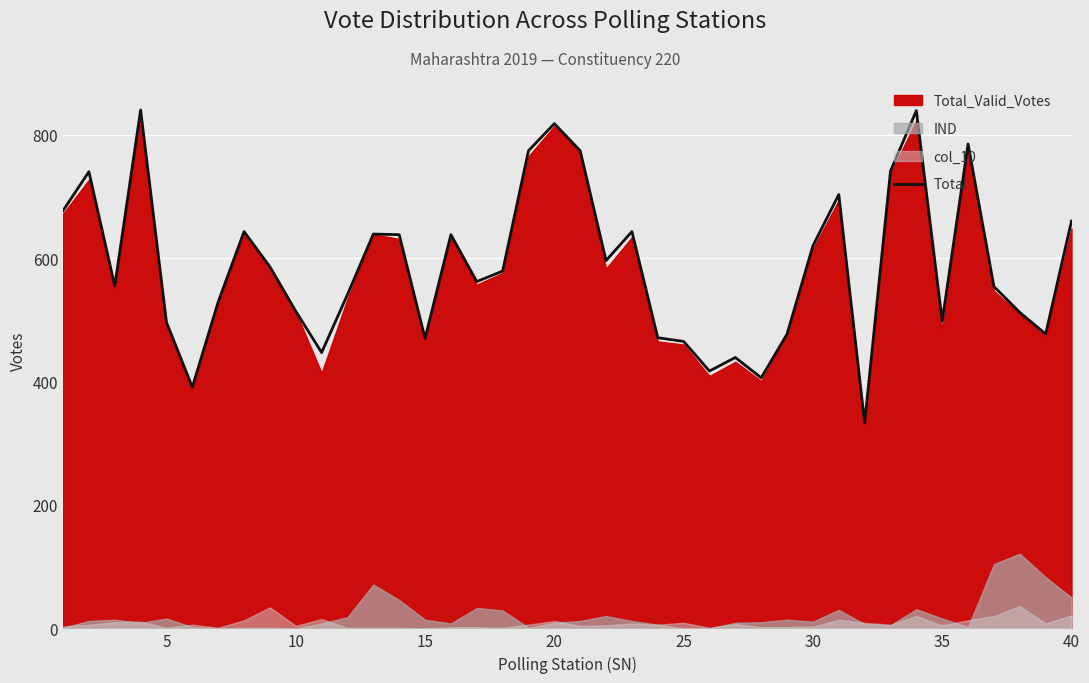

How many points are higher than both their immediate neighbors (excluding endpoints)?

11